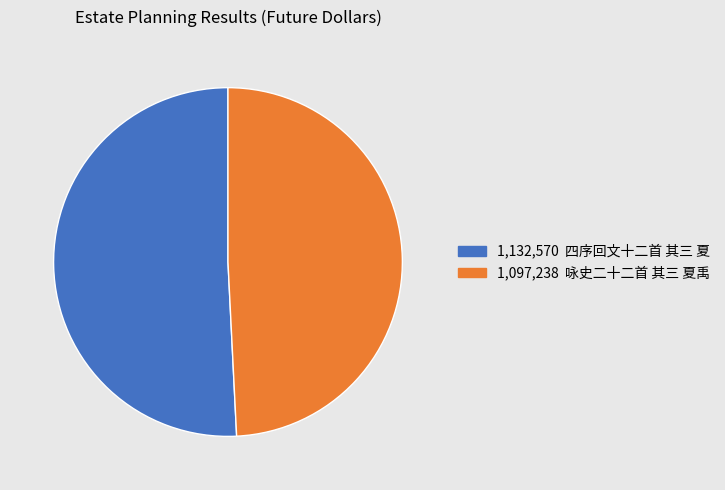

Count the number of slices in the pie.

2